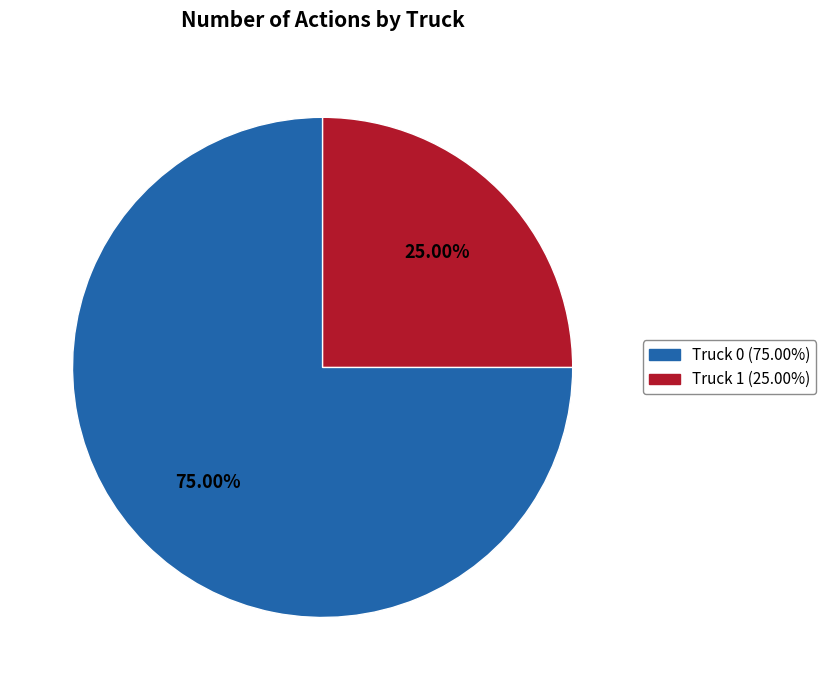

The Truck 1 slice represents 25% of the pie. True or false?

True